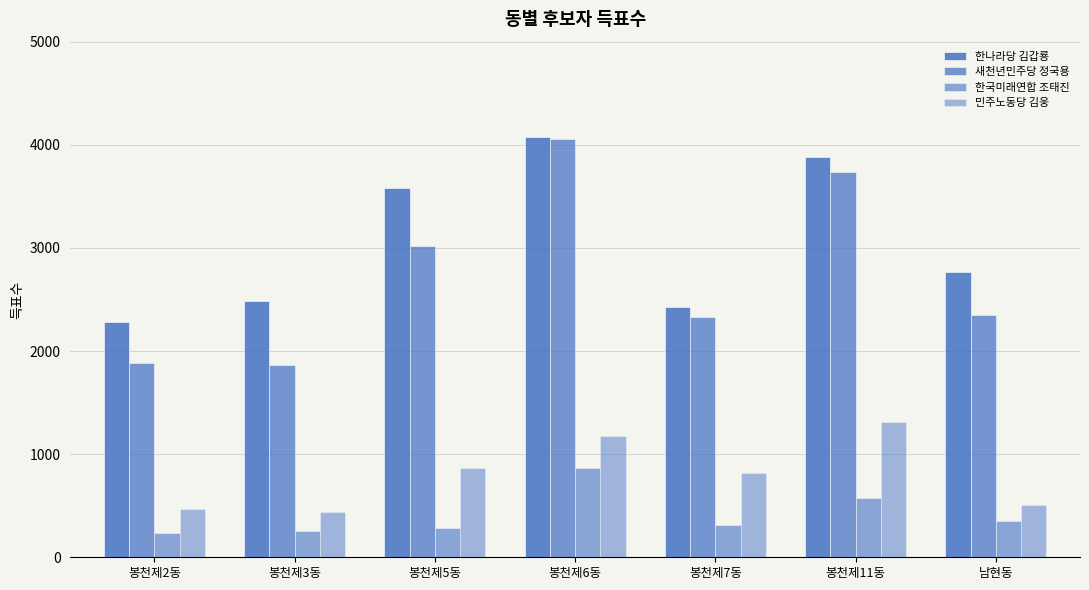

How many bars are there in total?

28